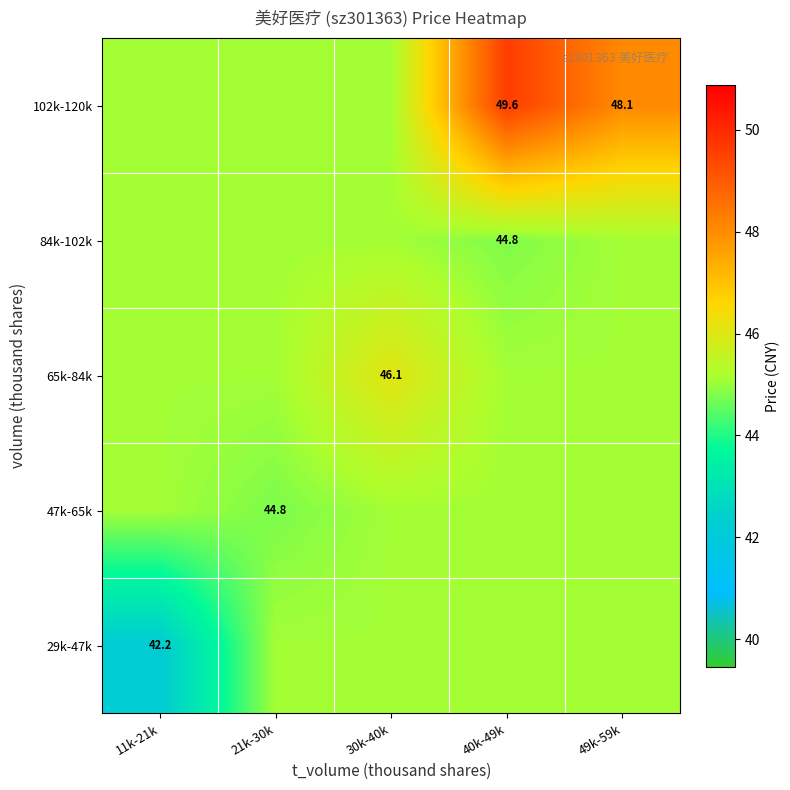

What is the spread (max minus min) of values at 49k-59k?

3.0